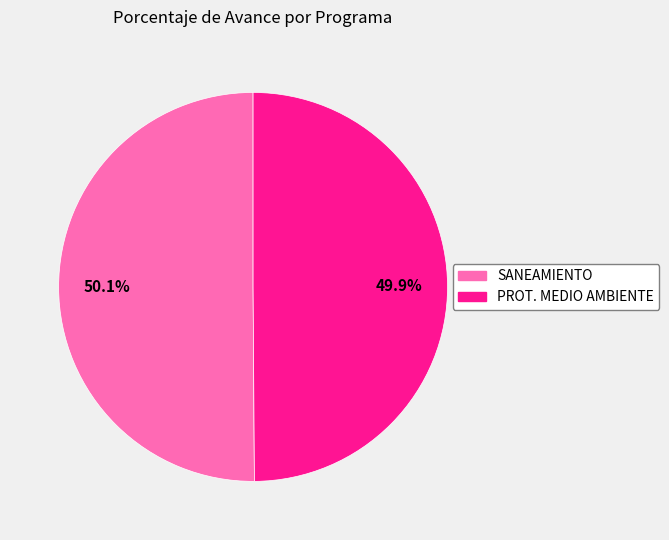

Is there any slice that represents more than half of the pie?

Yes